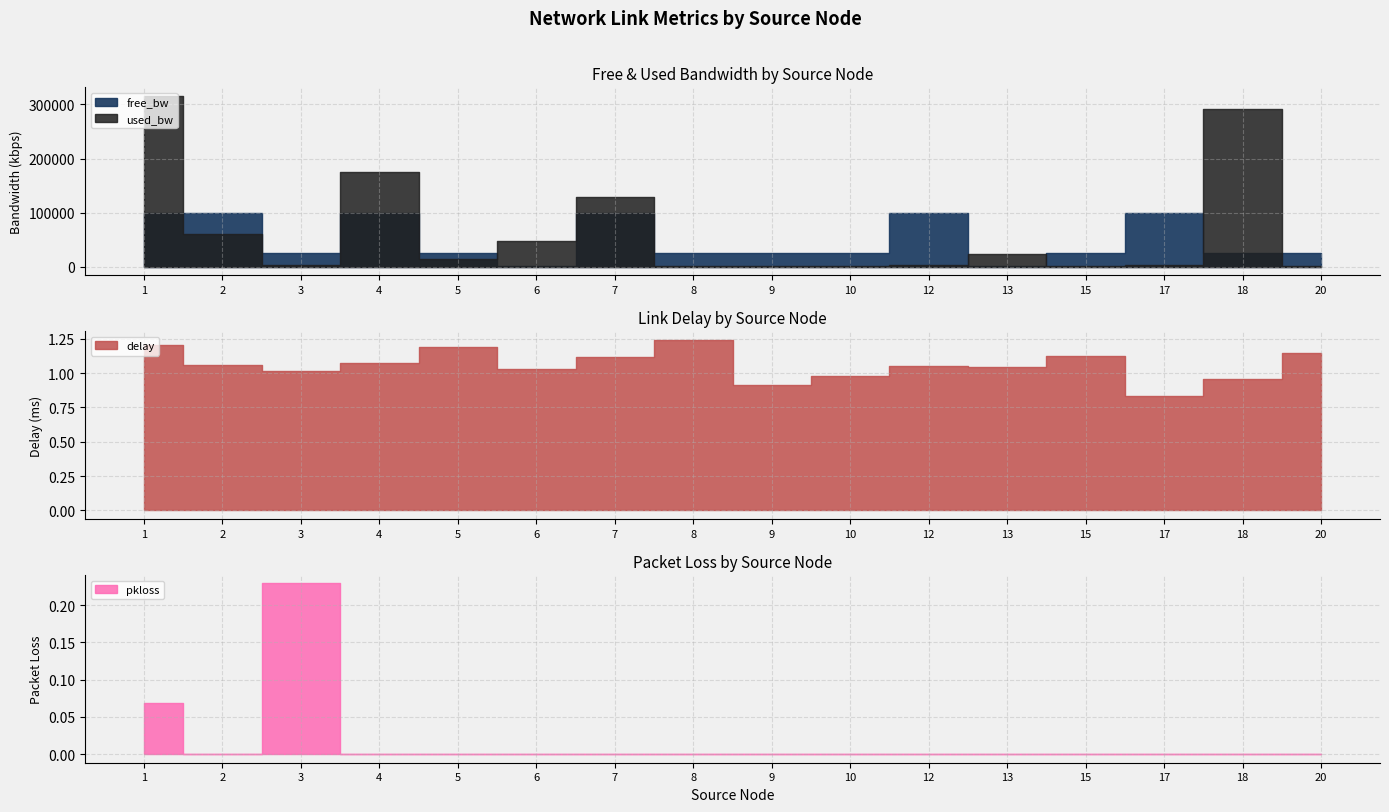

Reading right to left, what are all the values shown in this chart?

delay: 20=1.1	18=1.0	17=0.8	15=1.1	13=1.0	12=1.1	10=1.0	9=0.9	8=1.2	7=1.1	6=1.0	5=1.2	4=1.1	3=1.0	2=1.1	1=1.2
pkloss: 20=0.0	18=0.0	17=0.0	15=0.0	13=0.0	12=0.0	10=0.0	9=0.0	8=0.0	7=0.0	6=0.0	5=0.0	4=0.0	3=0.2	2=0.0	1=0.1
free_bw_scaled: 20=24999.9	18=24709.0	17=99997.4	15=24998.7	13=1527.2	12=99997.4	10=24998.6	9=24999.8	8=24998.6	7=99871.1	6=1503.3	5=24986.7	4=99824.7	3=24997.4	2=99939.0	1=99684.1
used_bw_scaled: 20=143.9	18=290938.2	17=2575.0	15=1335.4	13=22830.9	12=2574.7	10=1383.4	9=191.9	8=1383.5	7=128876.4	6=46661.3	5=13298.7	4=175345.9	3=2575.0	2=60956.6	1=315945.6